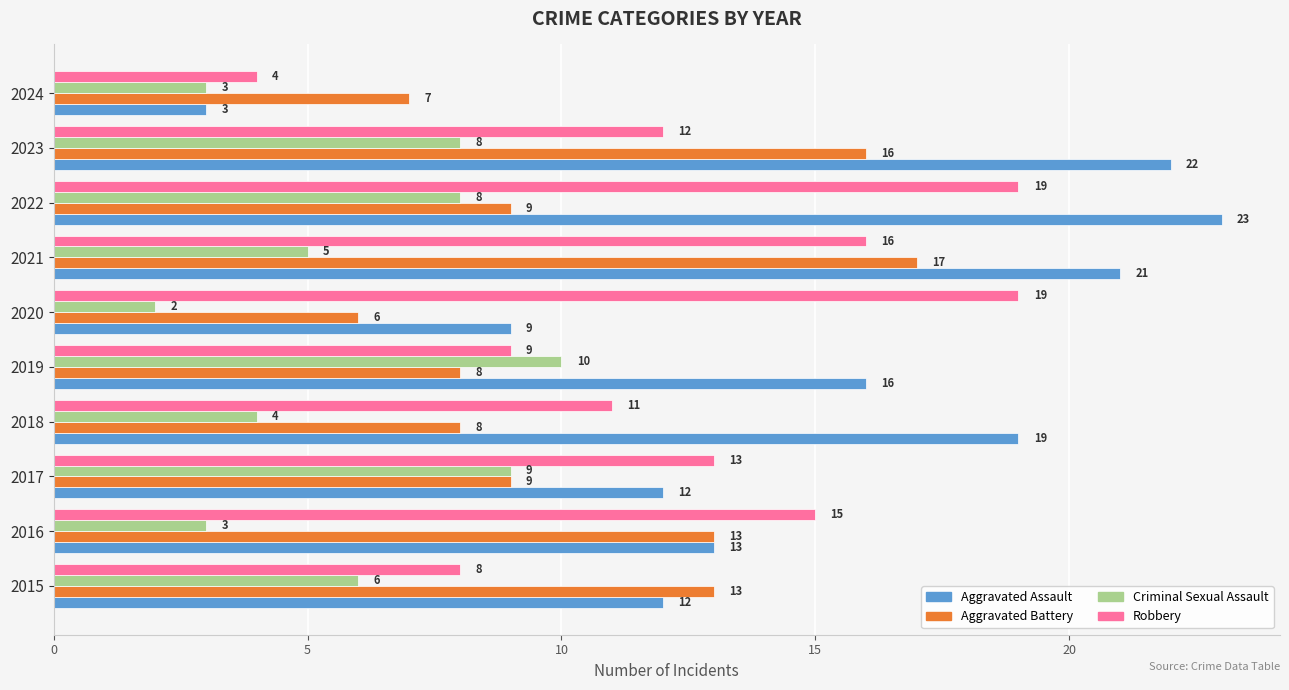

Is it true that Robbery equals 15 at 2019?

False